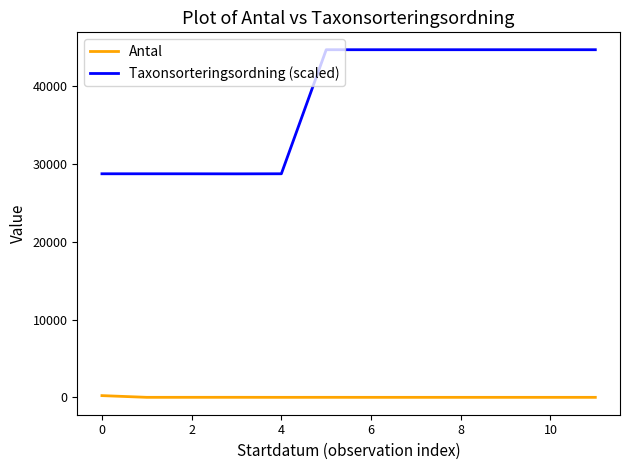

List the series in order of their overall mean, highest first.

Taxonsorteringsordning (scaled), Antal